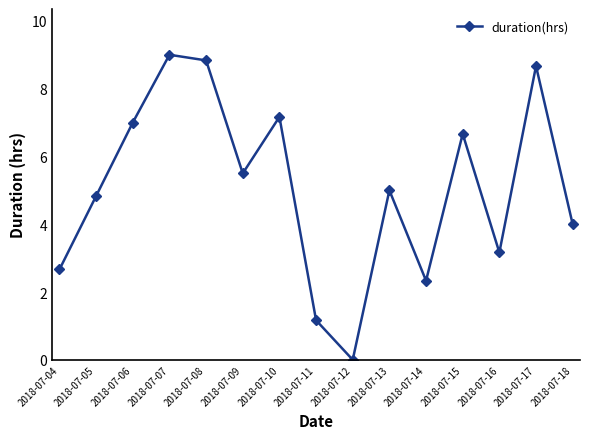

How many values are above zero?

14